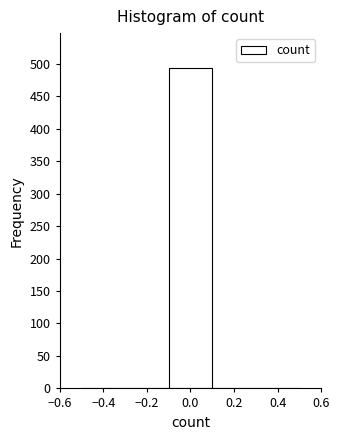

Reading left to right, transcribe this chart: for each bar, give the range it covers on the x-axis and its height. The values are not printed on the chart, so give them approximately, as read against the axis.

-0.5 to -0.3: 0
-0.3 to -0.1: 0
-0.1 to 0.1: 495
0.1 to 0.3: 0
0.3 to 0.5: 0